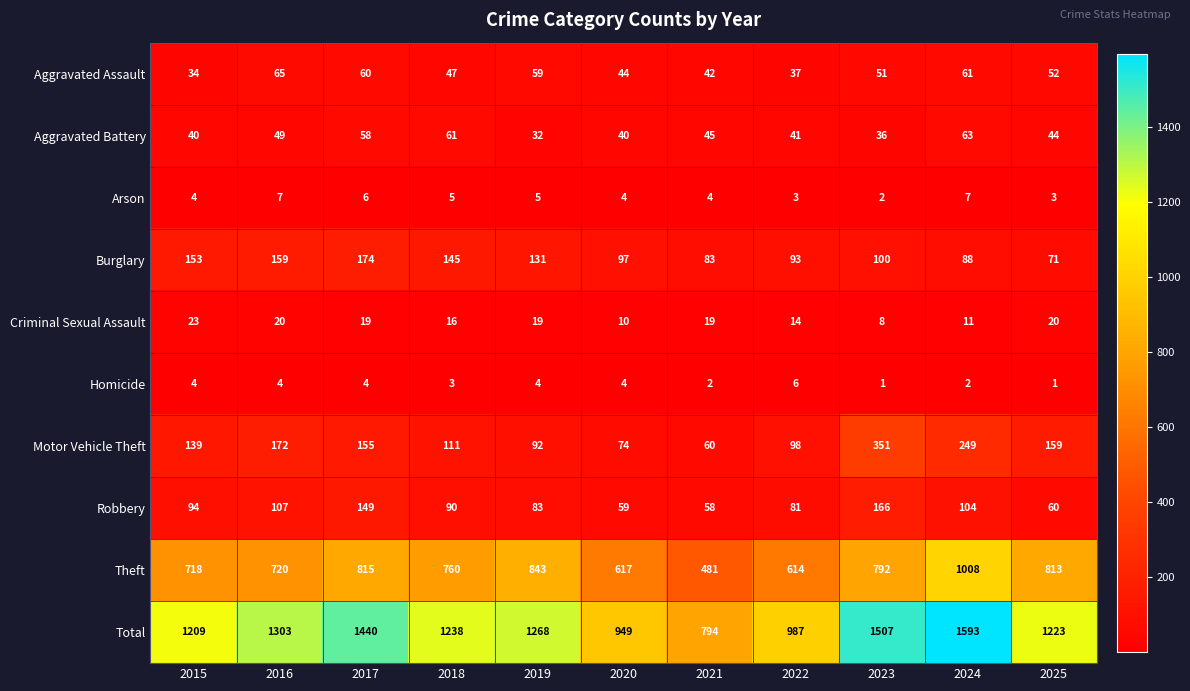

True or false: Robbery has a value of 83 at 2019.

True